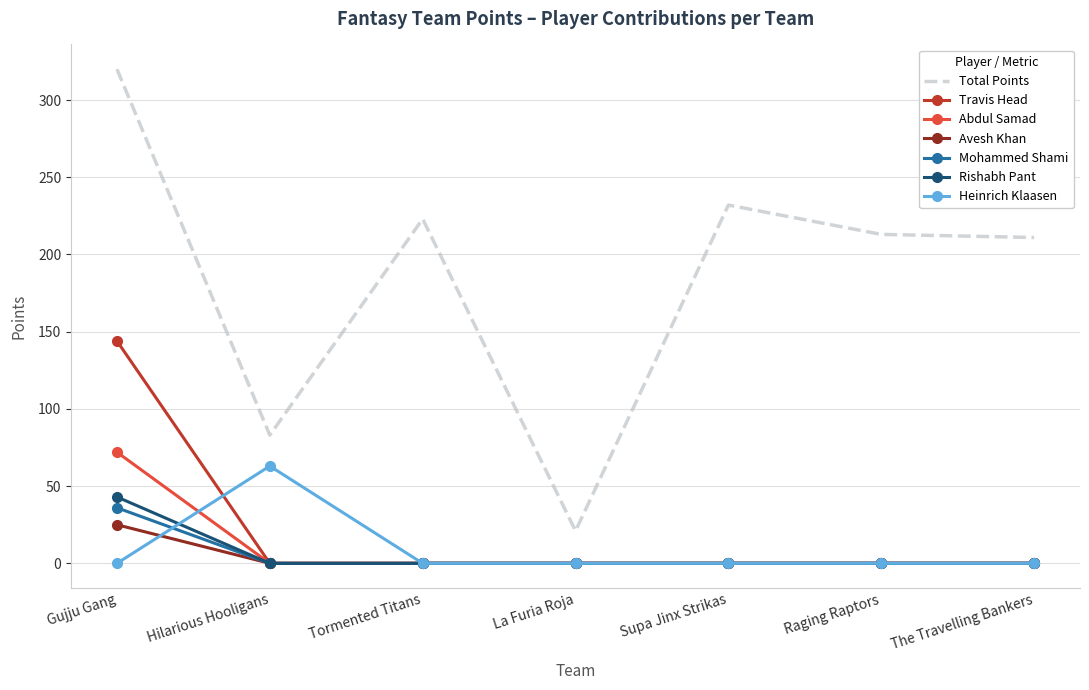

The value of Rishabh Pant at Raging Raptors is 0. True or false?

True